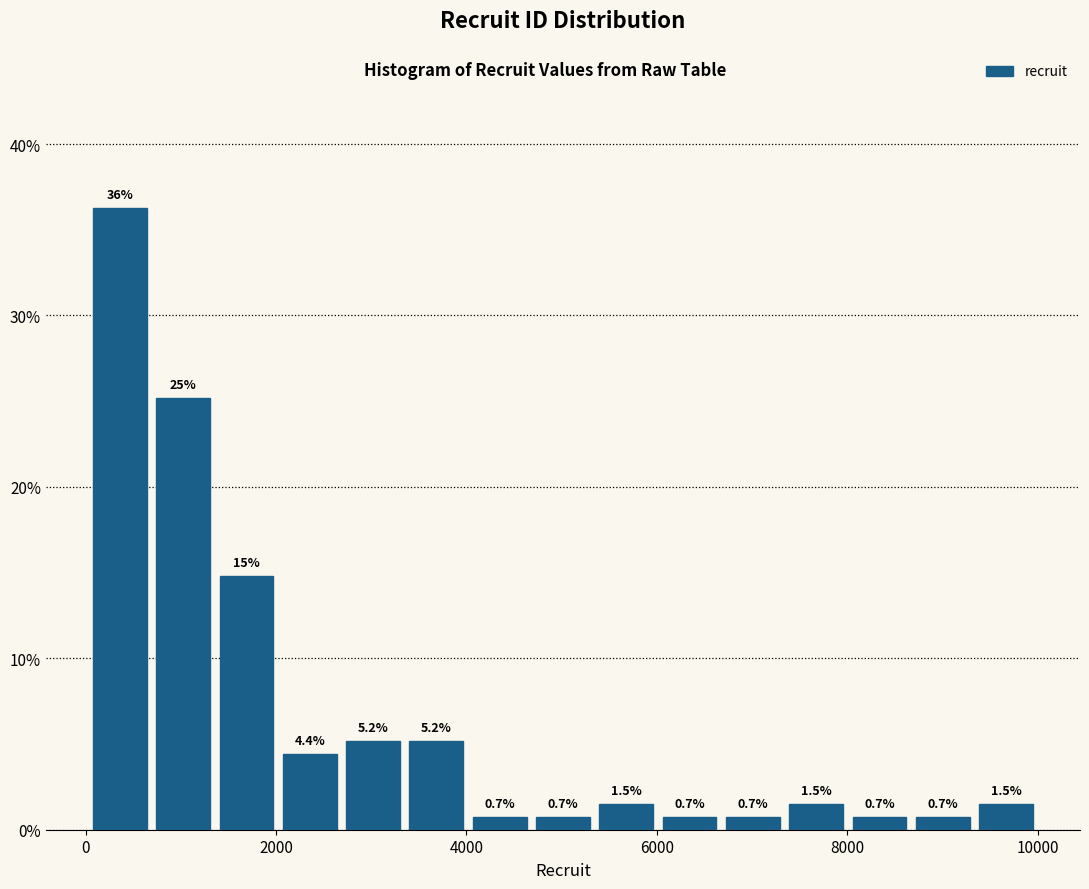

Read against the x-axis, roughly where is the centre of the tallest bar?

400